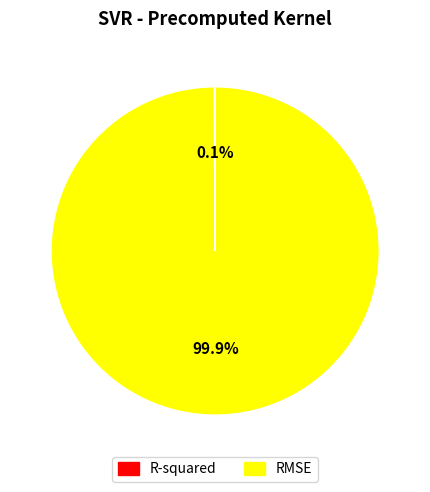

Which category has the biggest portion of the pie?

RMSE